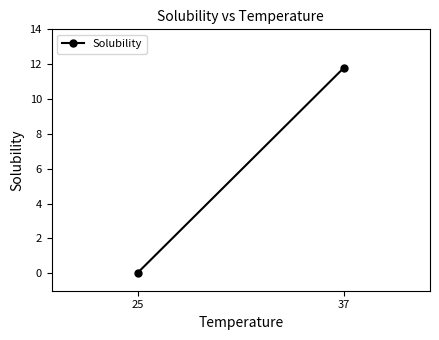

Which label corresponds to the largest value in the chart?

37